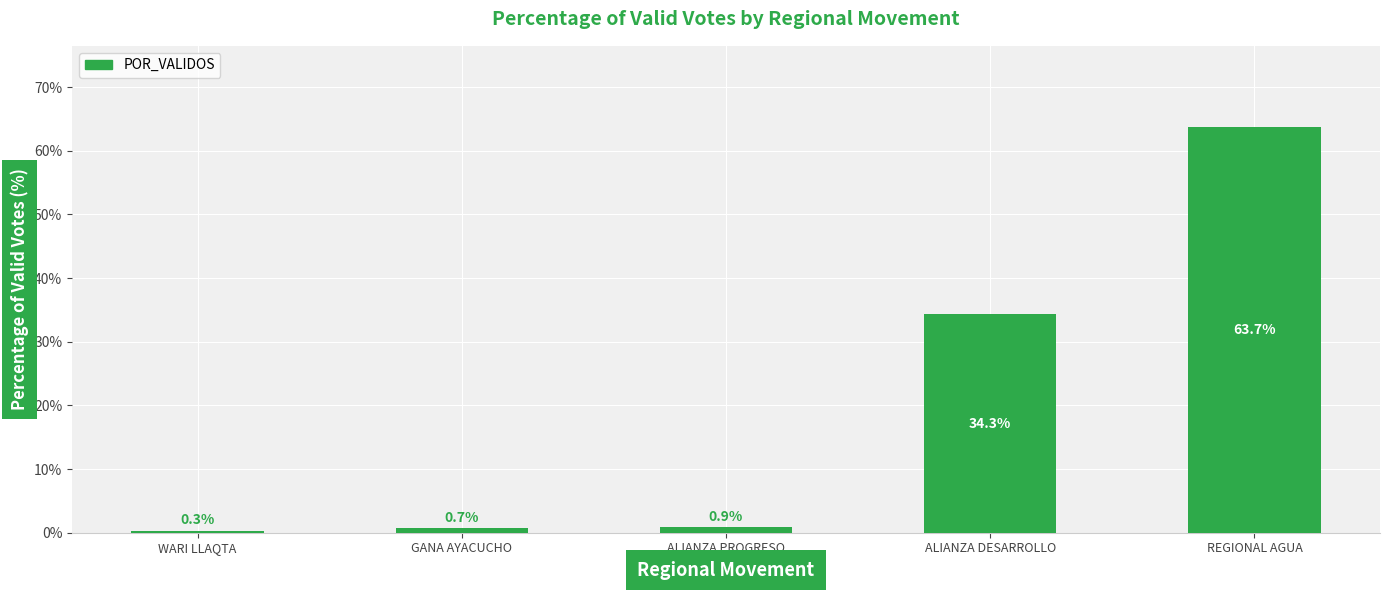

What is the difference between the maximum and minimum values?

63.4